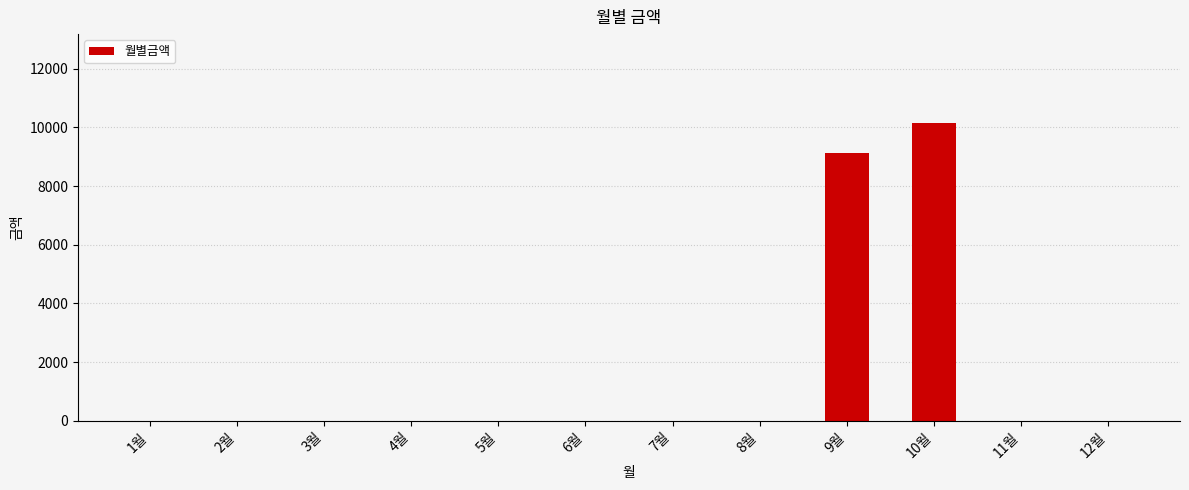

Reading left to right, list all the values displayed in this chart.

0	0	0	0	0	0	0	0	9120	10150	0	0